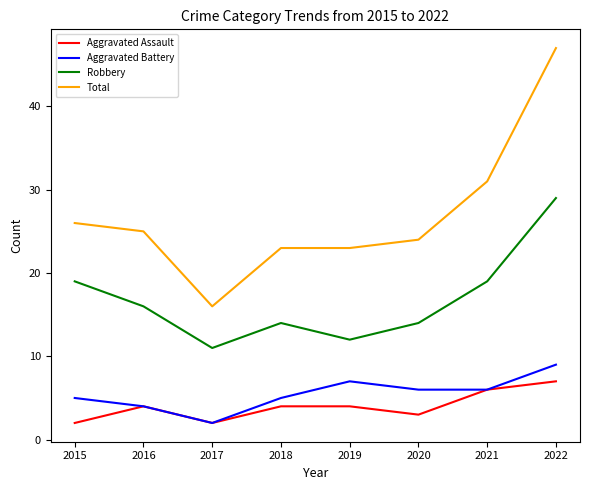

True or false: Robbery and Total intersect in this chart.

False